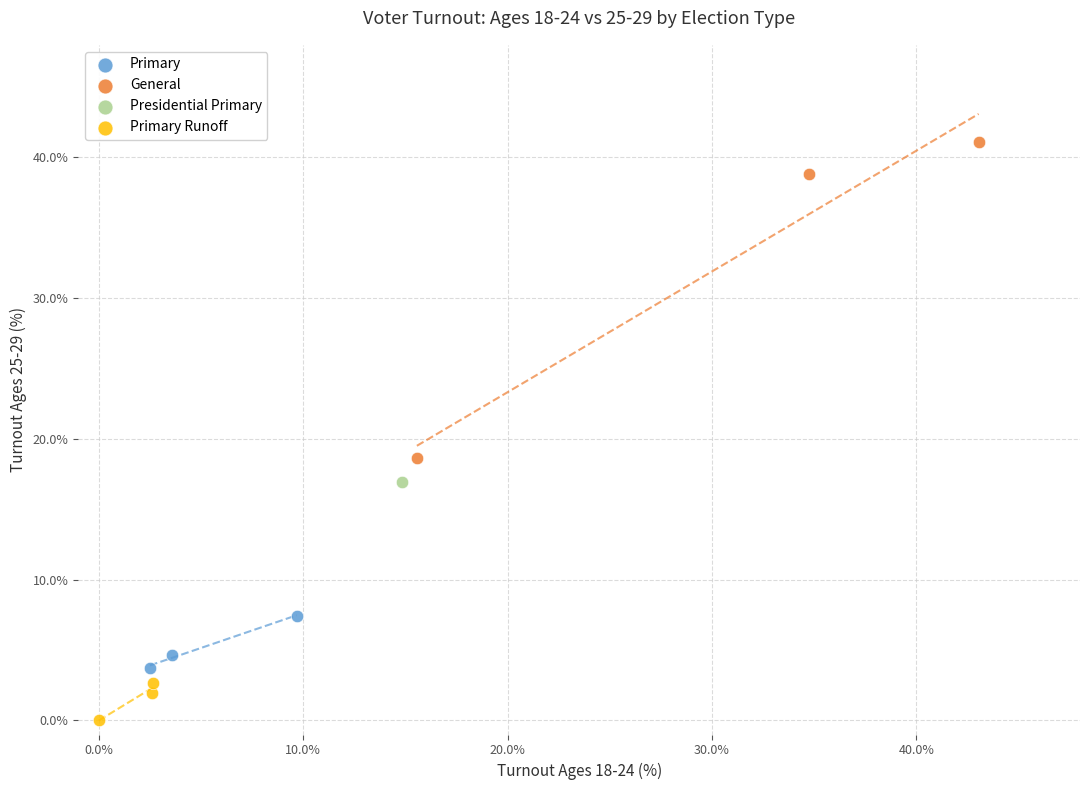

What are all the series names shown in the legend?

Primary, General, Presidential Primary, Primary Runoff